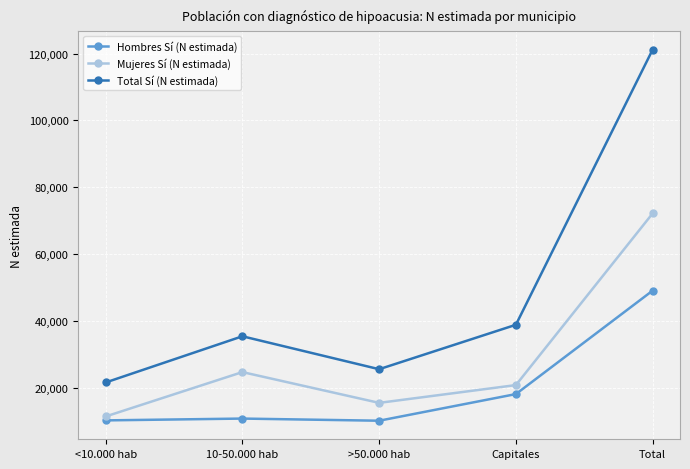

What is the difference between the Mujeres Sí (N estimada) values at >50.000 hab and 10-50.000 hab?

9217